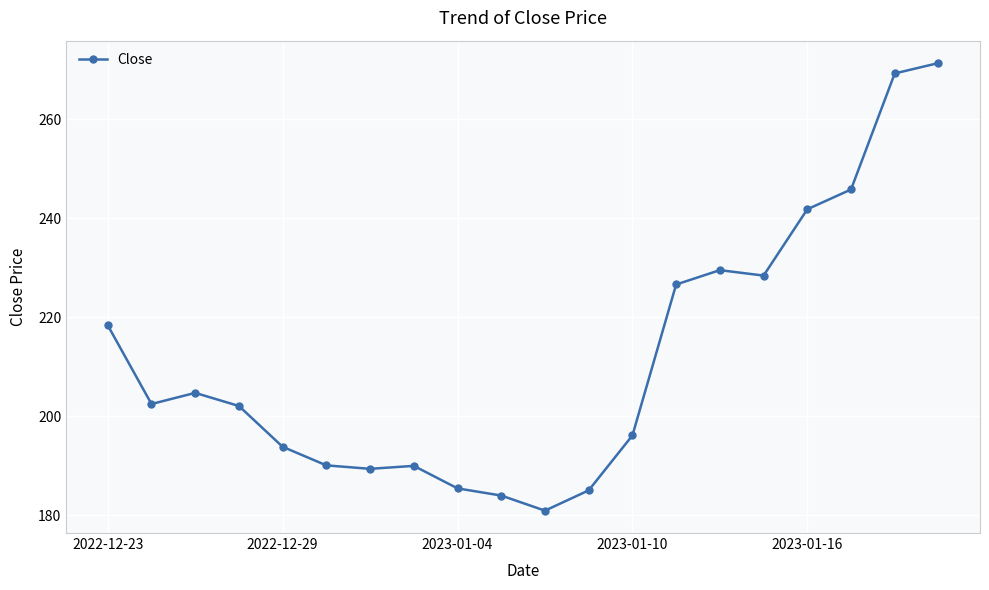

What is the minimum value shown in the chart?

180.9